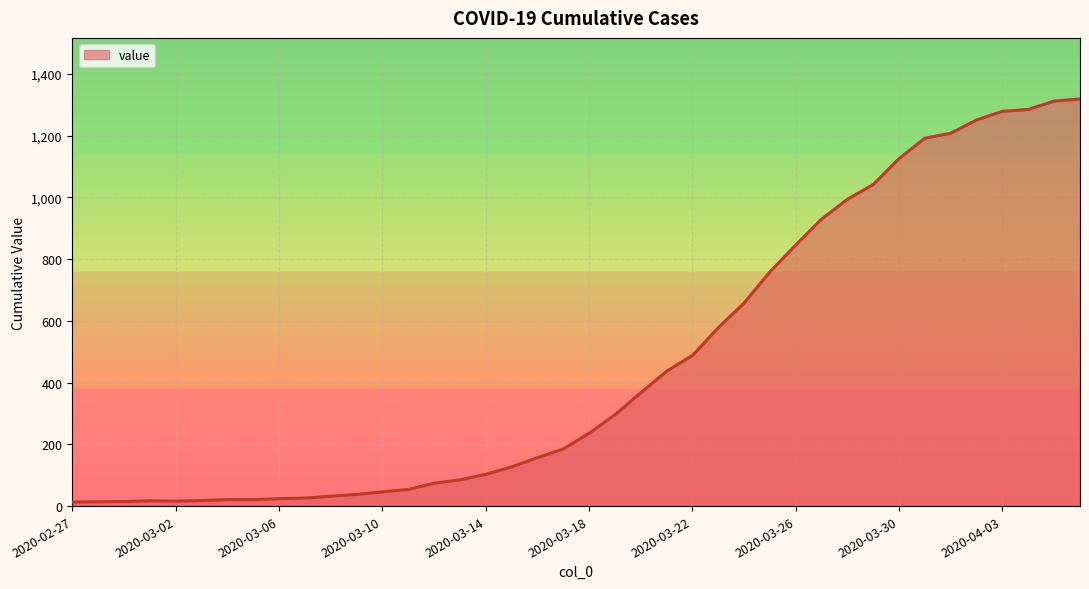

True or false: the data shows 414 at 21.

False